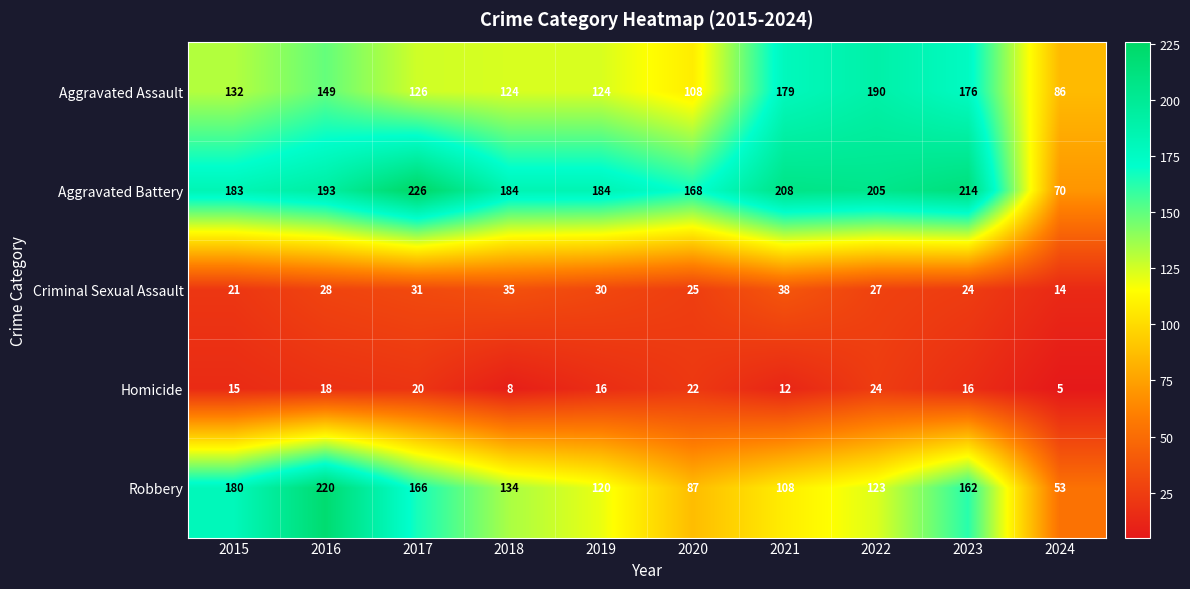

At how many categories does at least one series exceed 131?

9